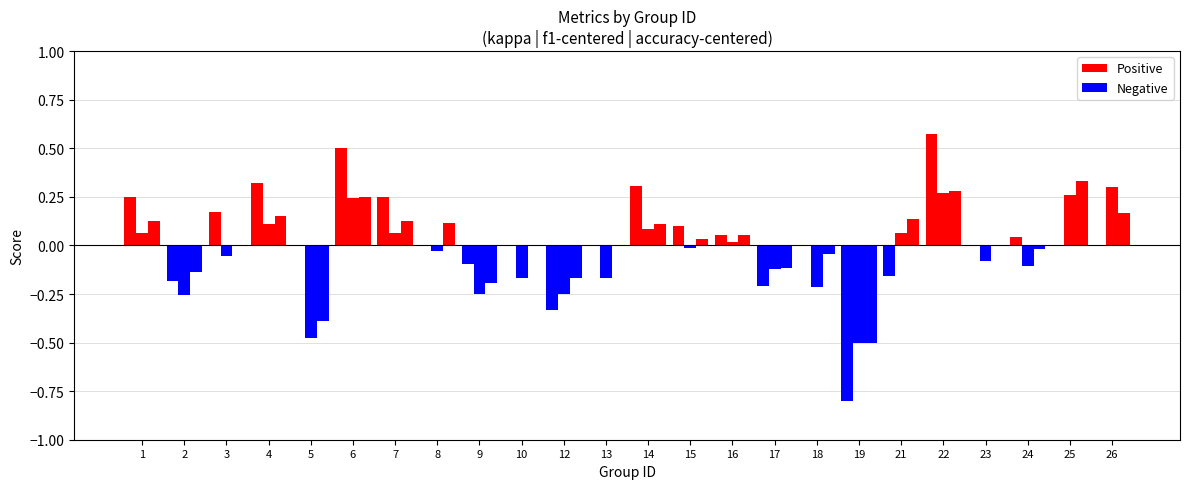

What is the difference between the maximum and minimum values in the accuracy series?

0.8